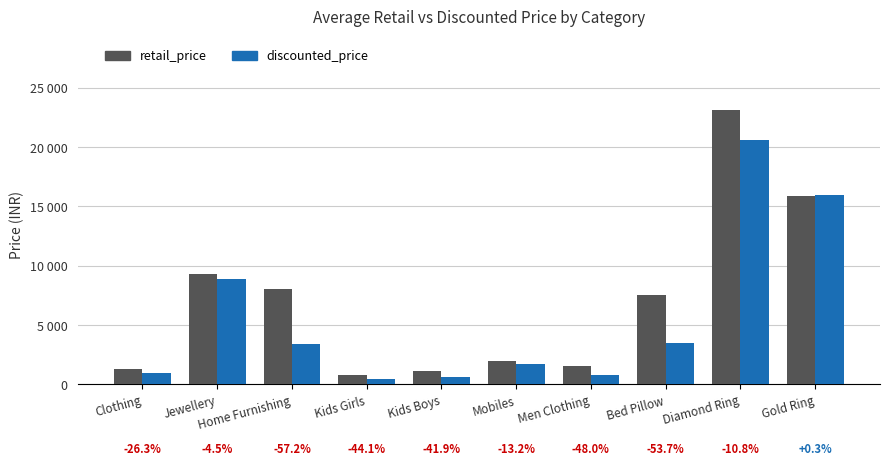

At Clothing, list the series in order from largest to smallest.

retail_price, discounted_price